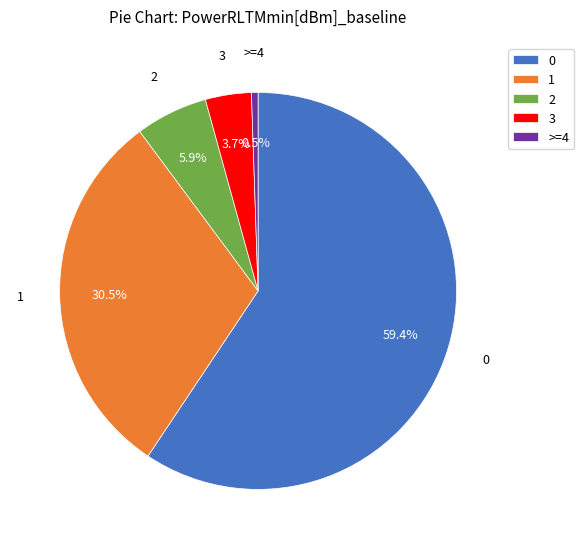

Which slice represents more than half of the pie?

0